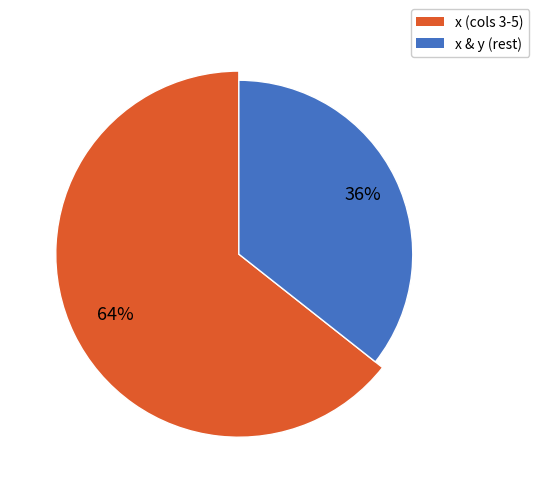

The 1 slice represents 11% of the pie. True or false?

False